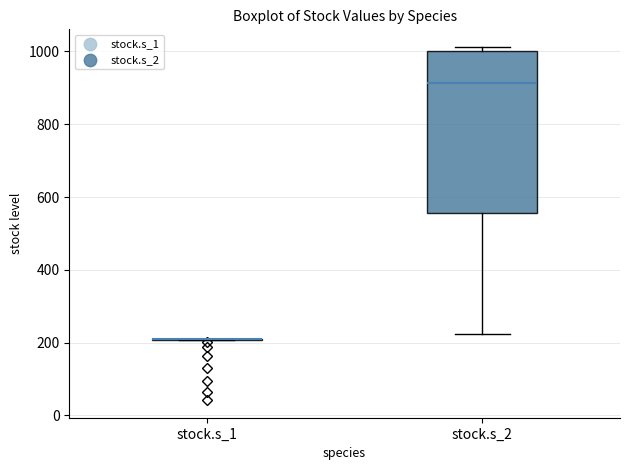

Reading left to right, transcribe this box plot: for each box, give where its median line is, the range the box spans, and where its two whiskers end, as read against the y-axis. The values are not printed on the chart, so give them approximately, as read against the axis.

stock.s_1: box collapsed to a line at 200, whiskers 200 to 200
stock.s_2: median 920, box 560 to 1000, whiskers 220 to 1020